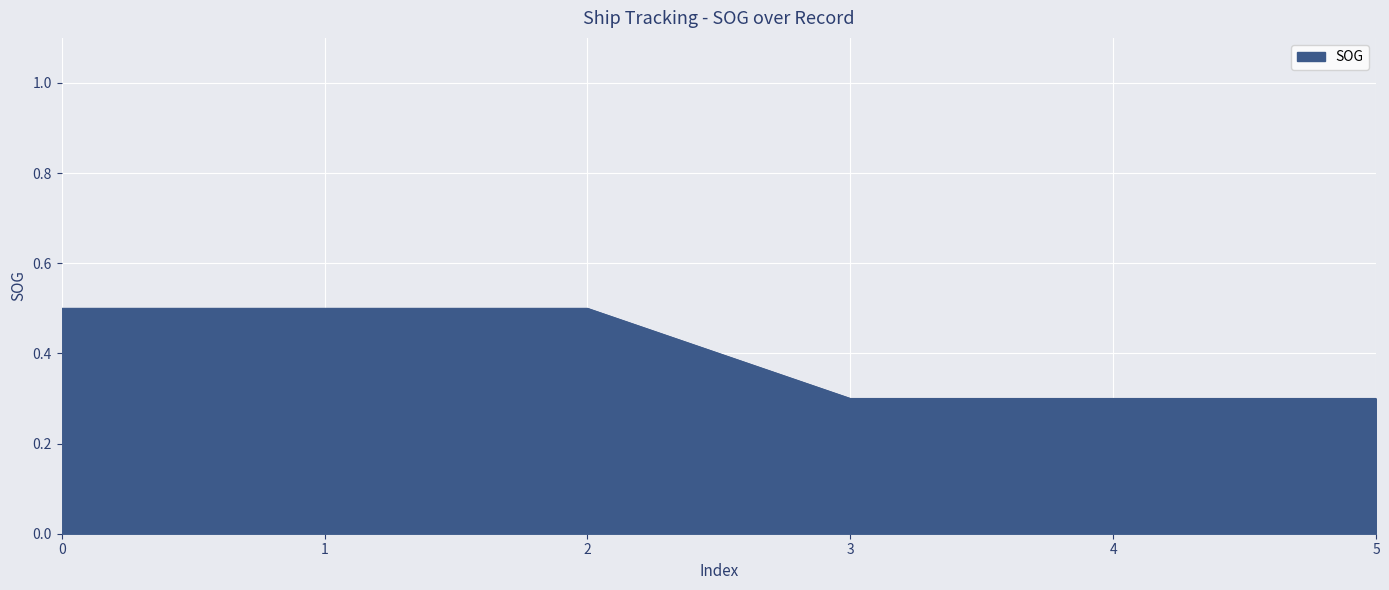

What is the sum of all values?

2.4